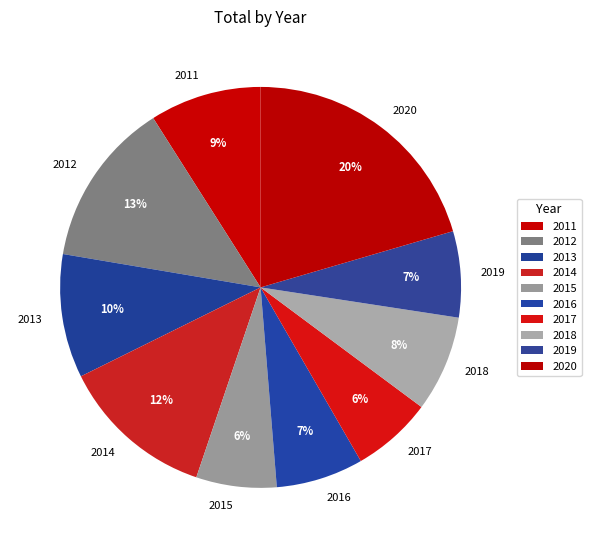

The 2014 slice represents 12% of the pie. True or false?

True